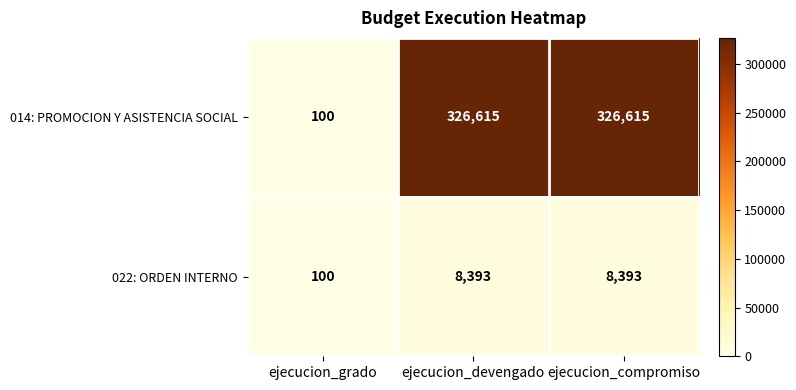

Rank the series at ejecucion_compromiso from highest to lowest value.

014: PROMOCION Y ASISTENCIA SOCIAL, 022: ORDEN INTERNO